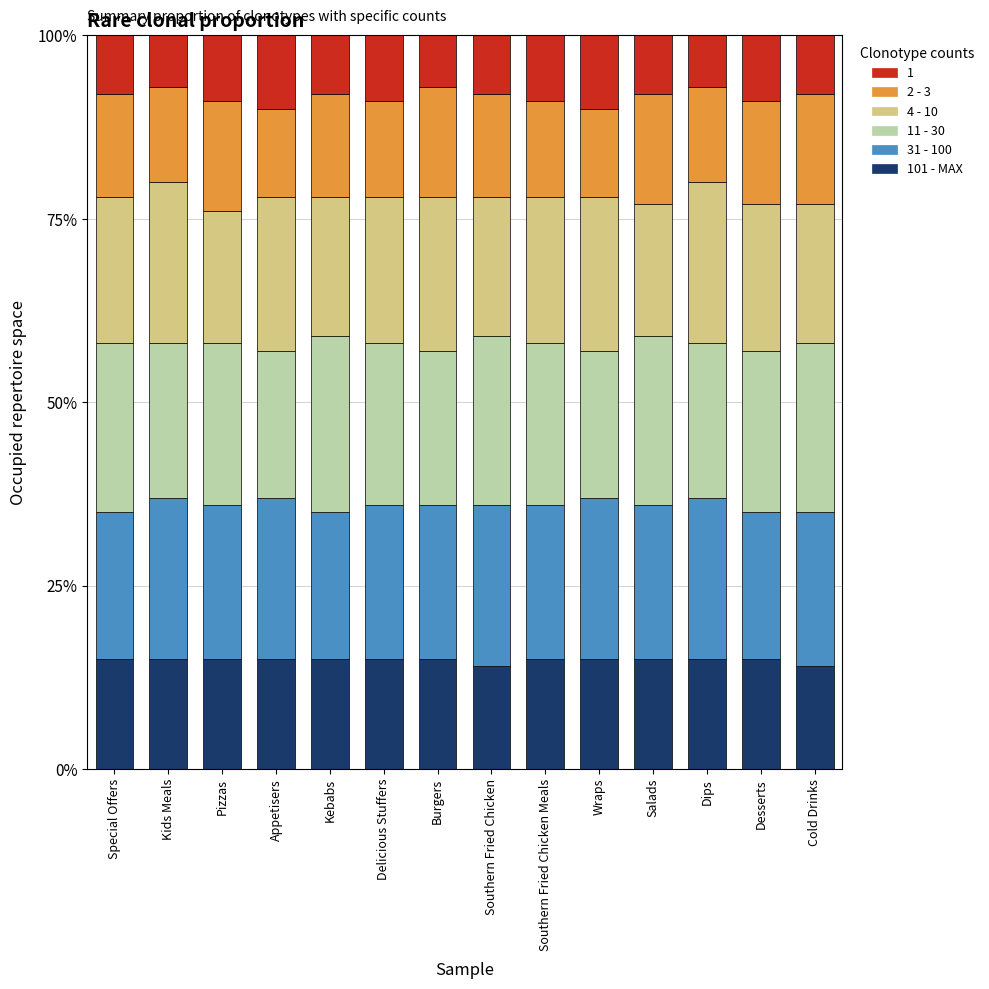

What are all the series names shown in the legend?

1, 2 - 3, 4 - 10, 11 - 30, 31 - 100, 101 - MAX